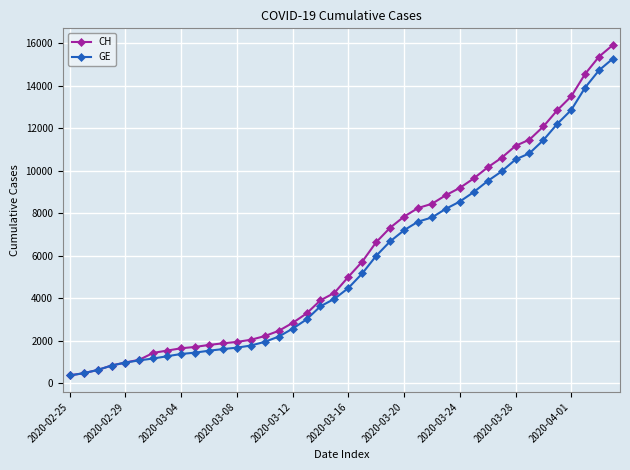

How many values in the GE series are below 4485?

20